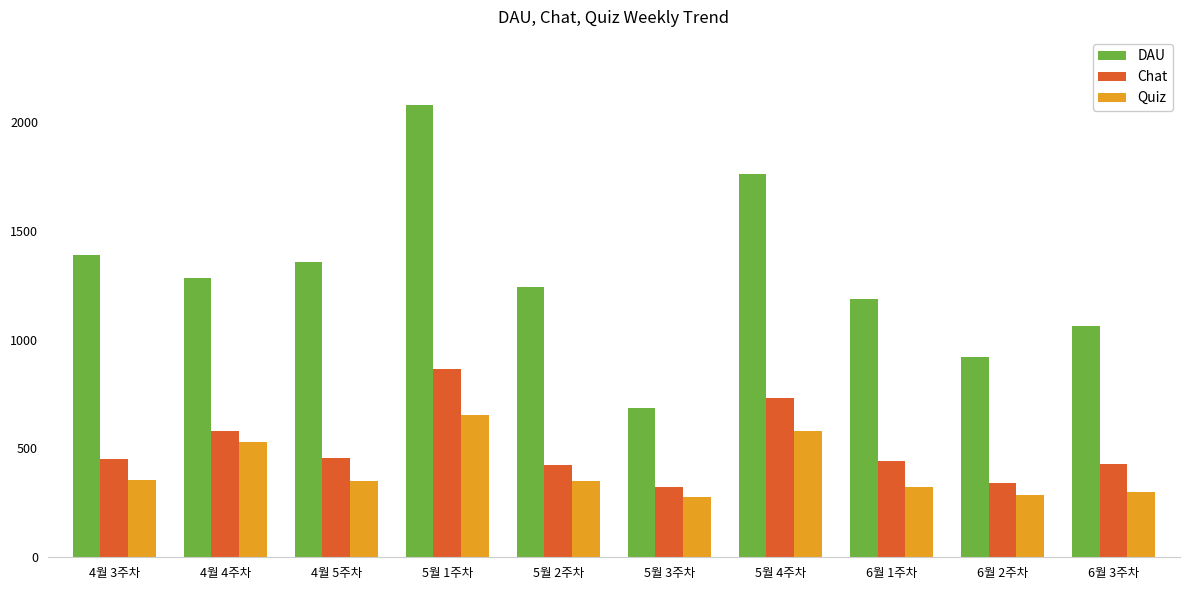

Which series changed the most between 5월 3주차 and 6월 3주차?

DAU